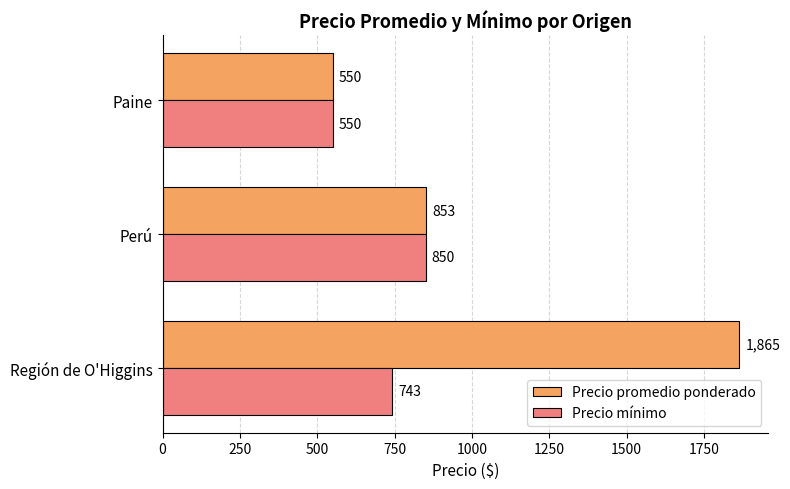

At which label is Precio promedio ponderado closest to 1207?

Perú